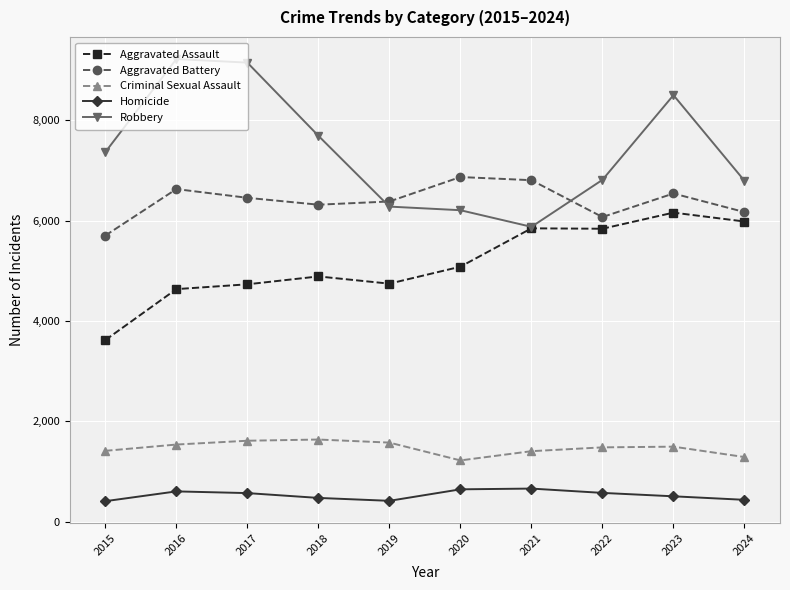

What is the maximum value for Robbery?

9218